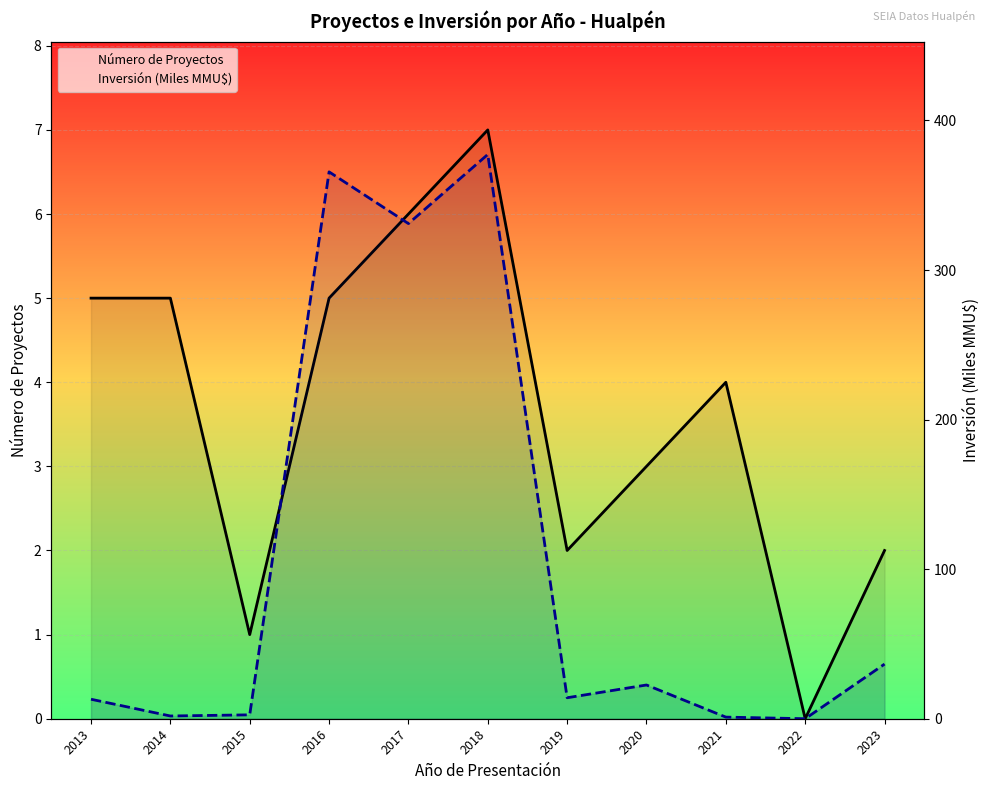

Is the value of Número de Proyectos at 2018 greater than the value of Inversión (Miles MMU$) at 2021?

Yes